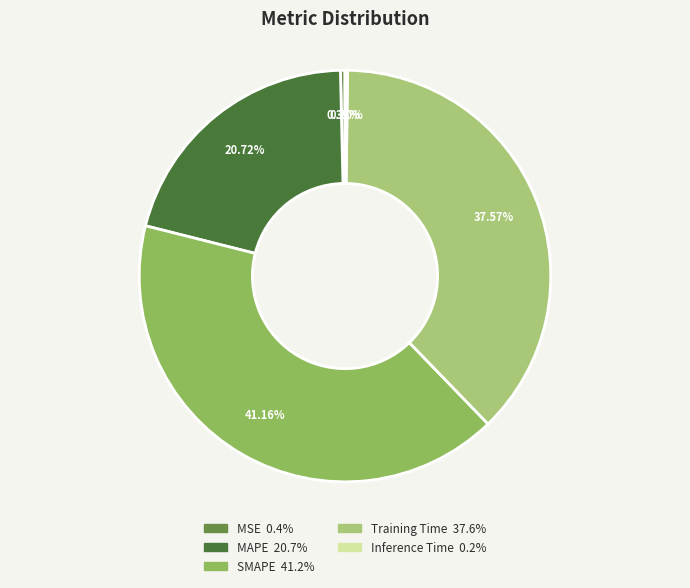

Which has a higher value, MAPE or Training Time?

Training Time